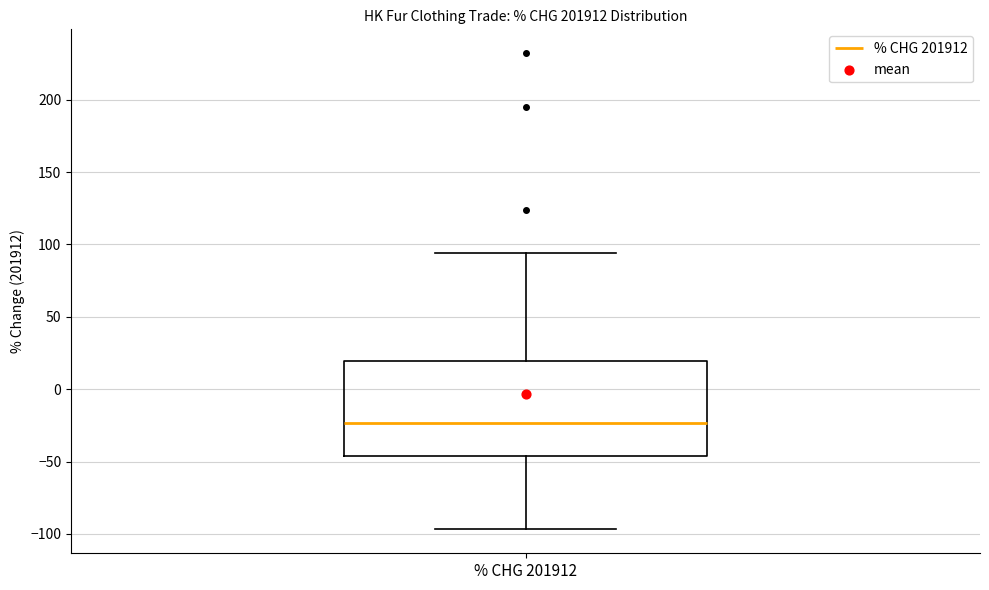

Read this box plot against the y-axis: the position of the median line, the range covered by the box, and the ends of both whiskers. The values are not printed on the chart, so give them approximately, as read against the axis.

median -25, box -45 to 20, whiskers -95 to 95